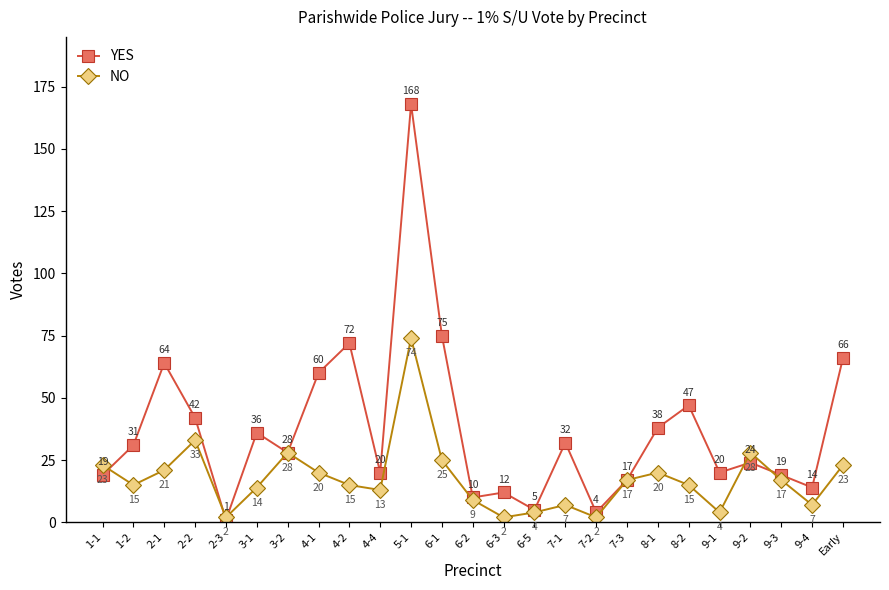

What is the spread (max minus min) of values at 7-1?

25